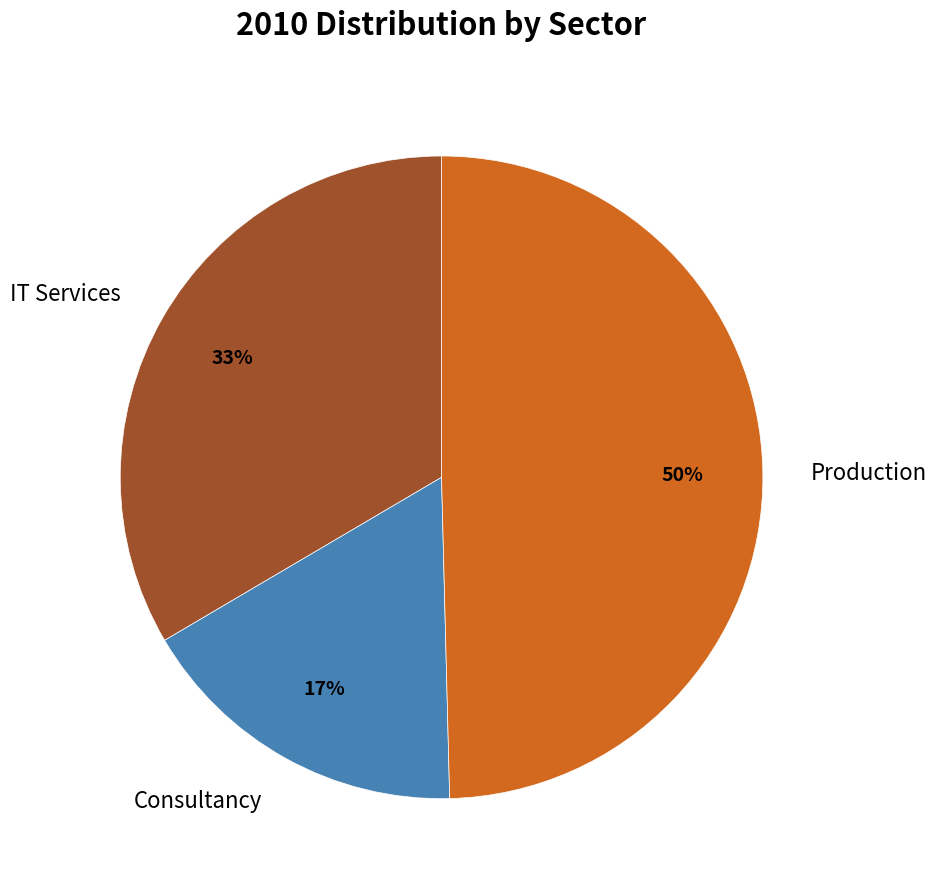

Is it true that Production is 50% of the pie?

True